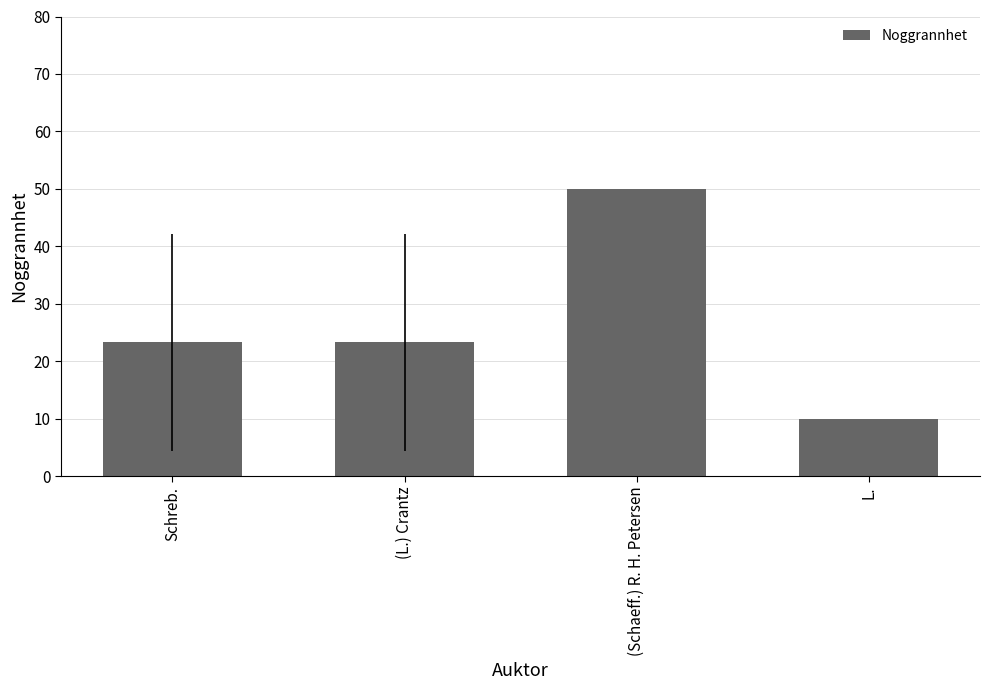

Read the value at (L.) Crantz.

23.3